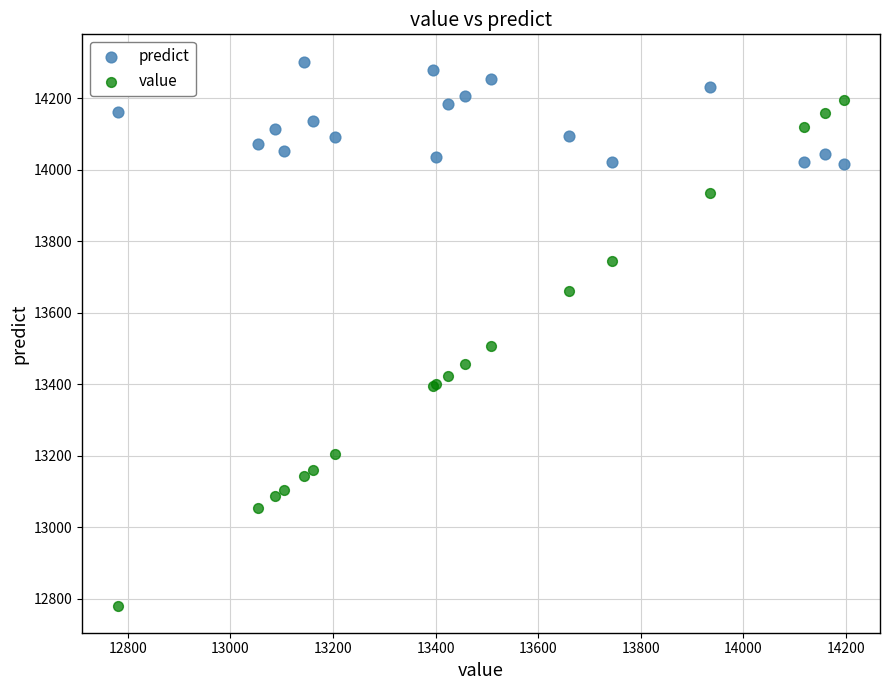

Which series contains the highest Y value?

predict